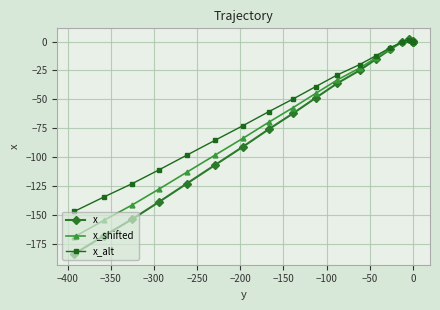

Which series has the widest spread of values?

x